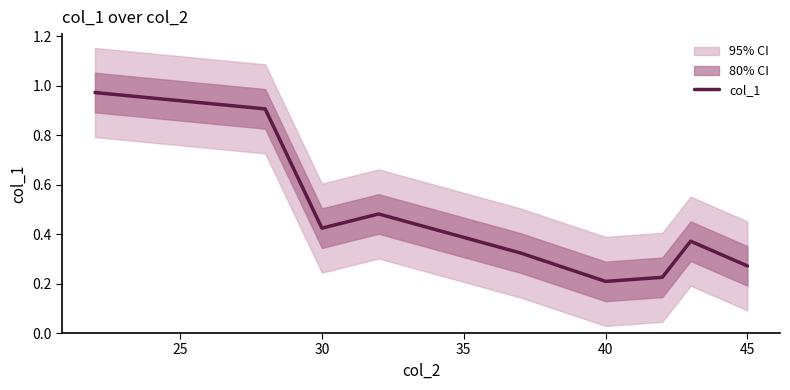

The col_1 series shows 0.1 at 40. True or false?

False